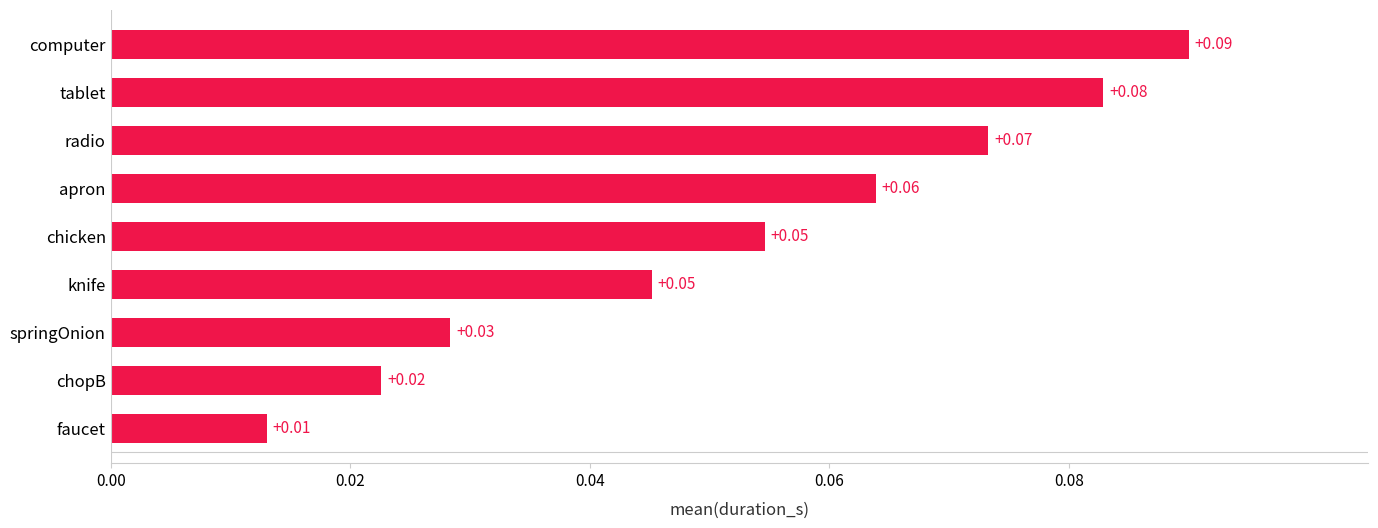

Which category has the highest value across all series?

computer